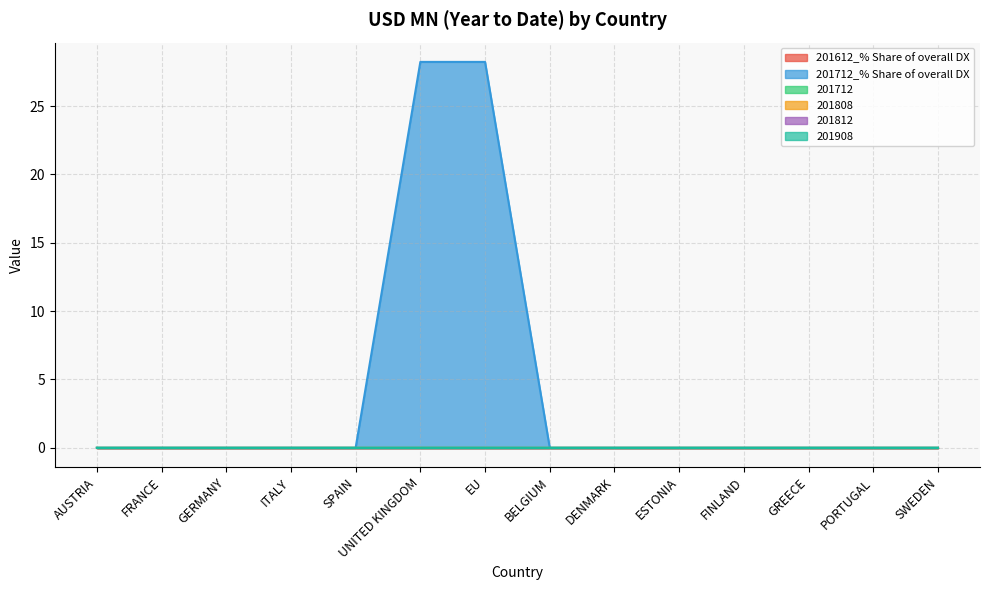

At how many categories does at least one series exceed 9?

2